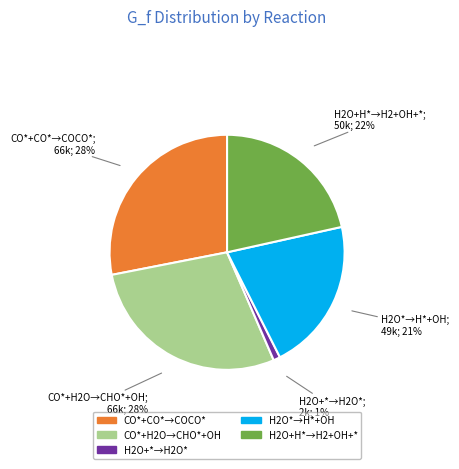

Is there any slice that represents more than half of the pie?

No